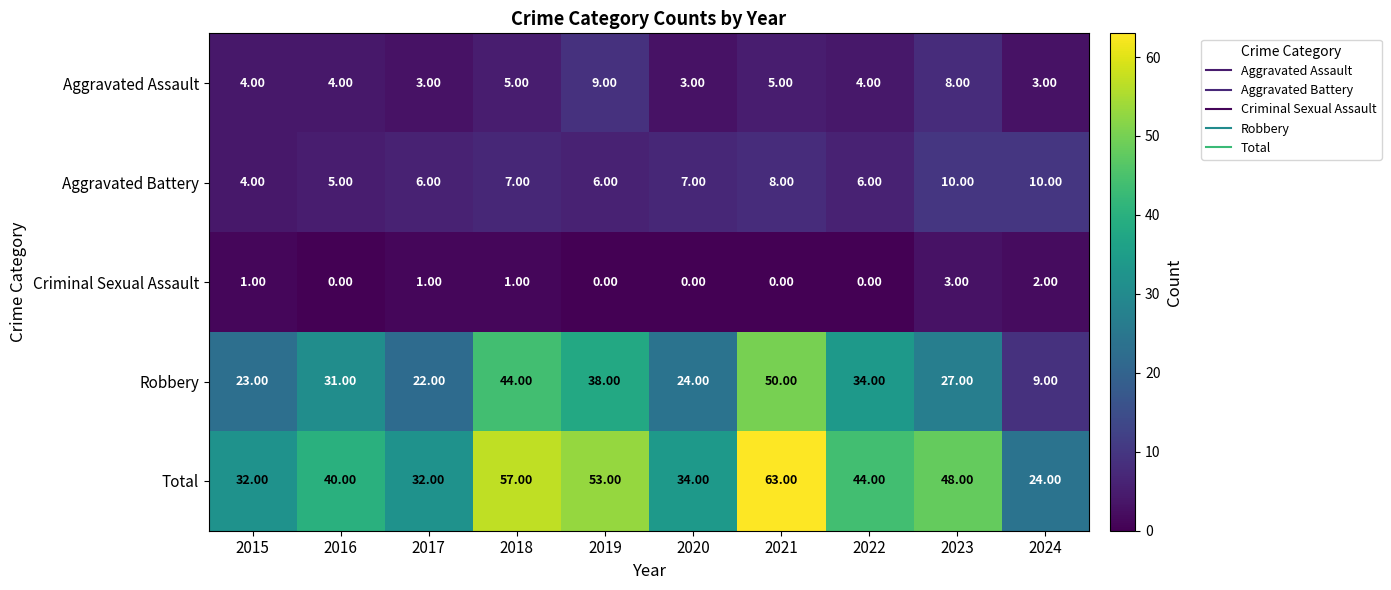

Which series has the largest total across all categories?

Total